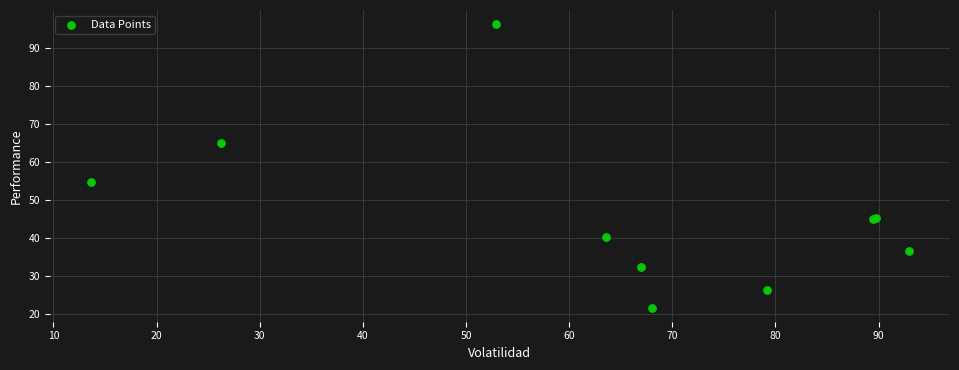

What Y value in the scatter plot is closest to 59?

54.7